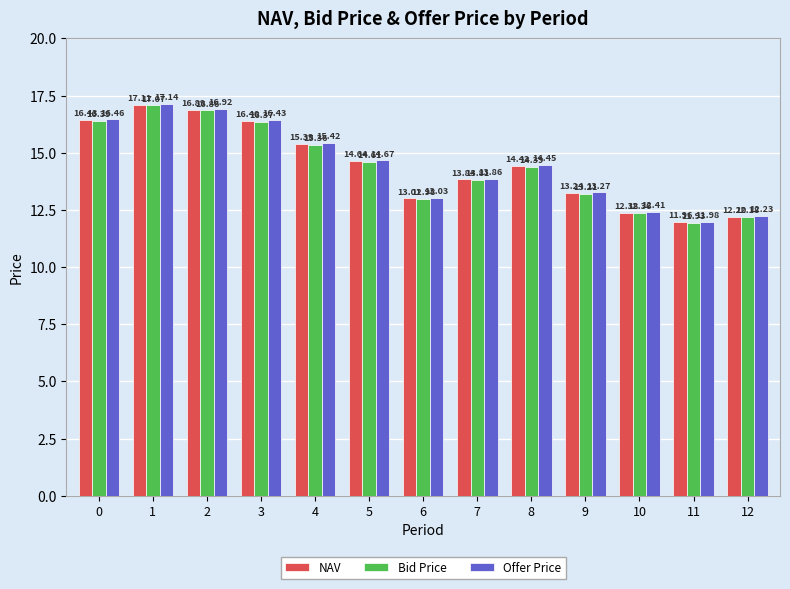

List the series in order of their overall mean, highest first.

Offer Price, NAV, Bid Price